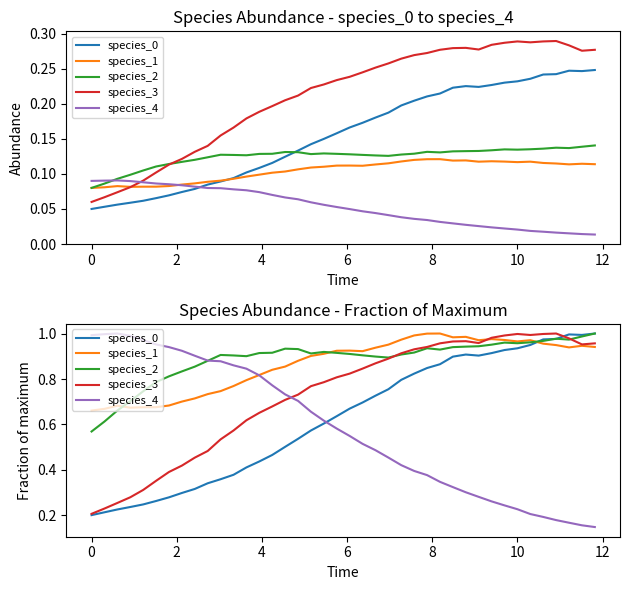

Count the number of categories in the chart.

40